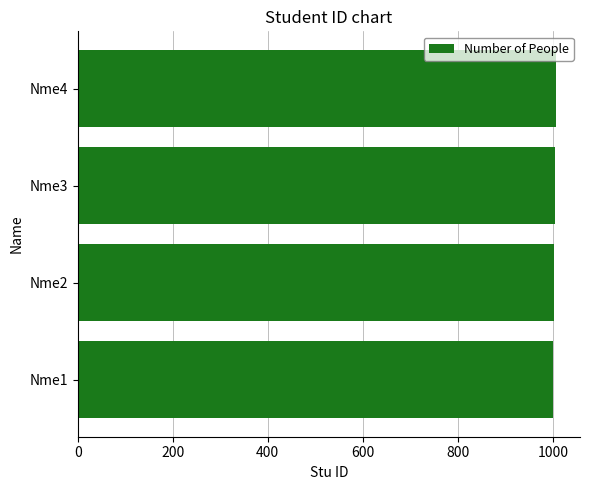

The value at Nme1 is 1001. True or false?

True